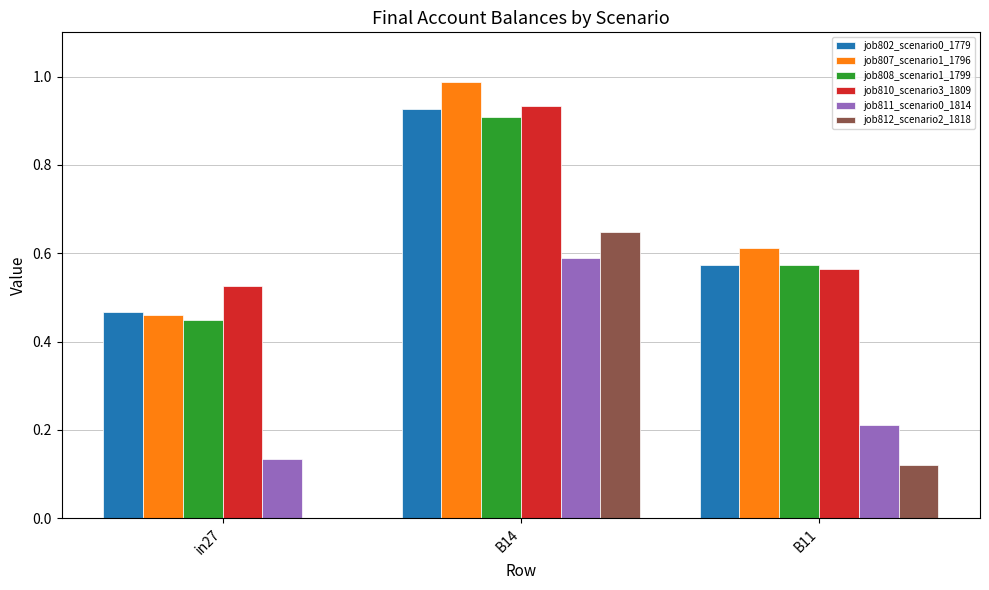

Is the value of job810_scenario3_1809 at B14 greater than the value of job808_scenario1_1799 at B11?

Yes